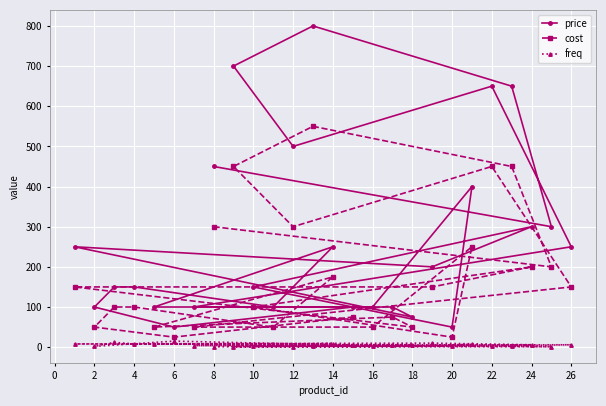

What is the difference between the maximum and minimum values in the price series?

750